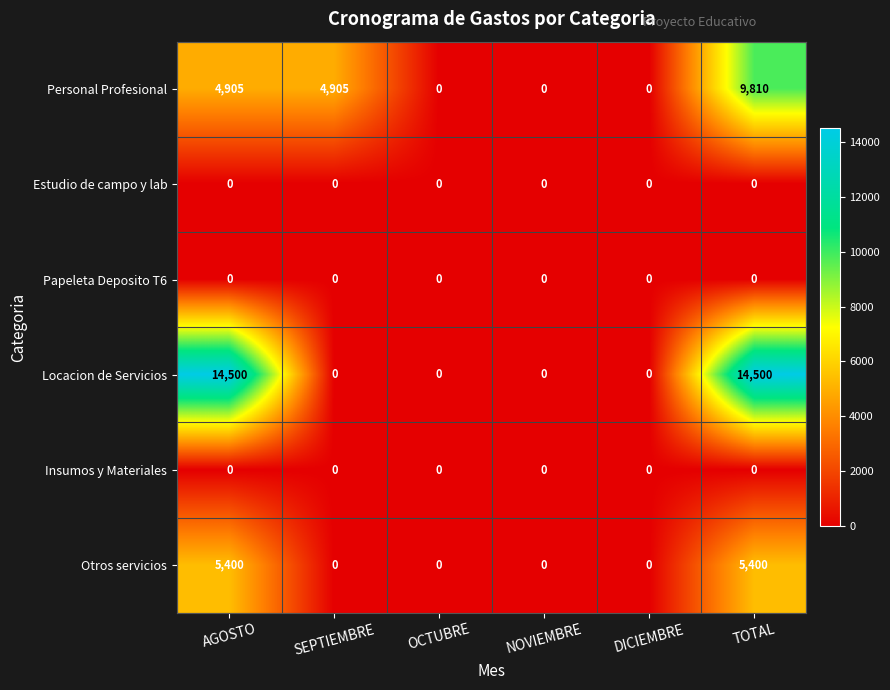

What is the total value across all series at SEPTIEMBRE?

4905